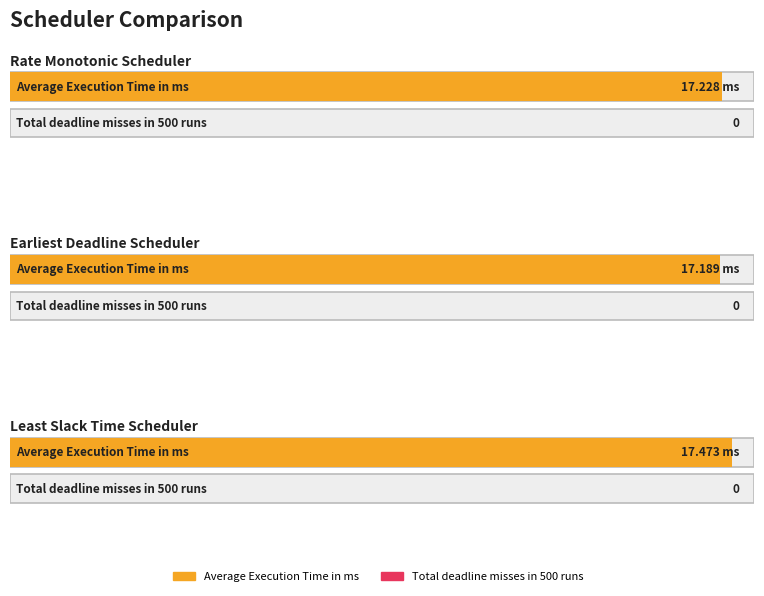

The Average Execution Time in ms series shows 17.5 at Least Slack Time Scheduler. True or false?

True